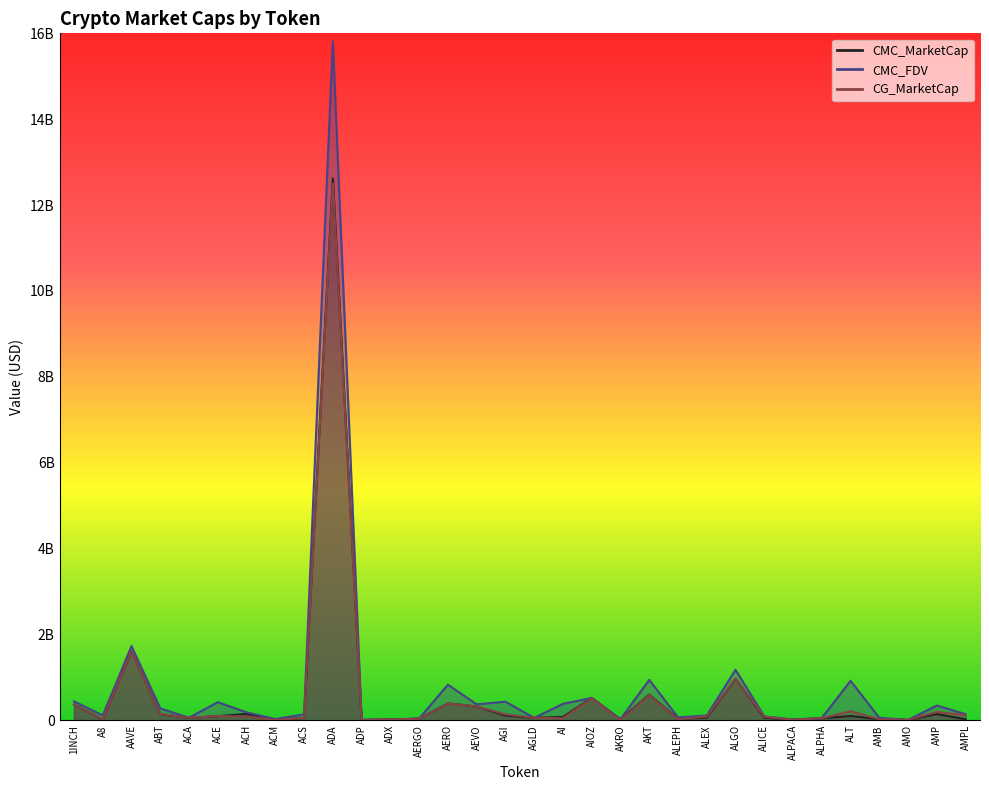

At which label does CMC_MarketCap reach its peak?

ADA